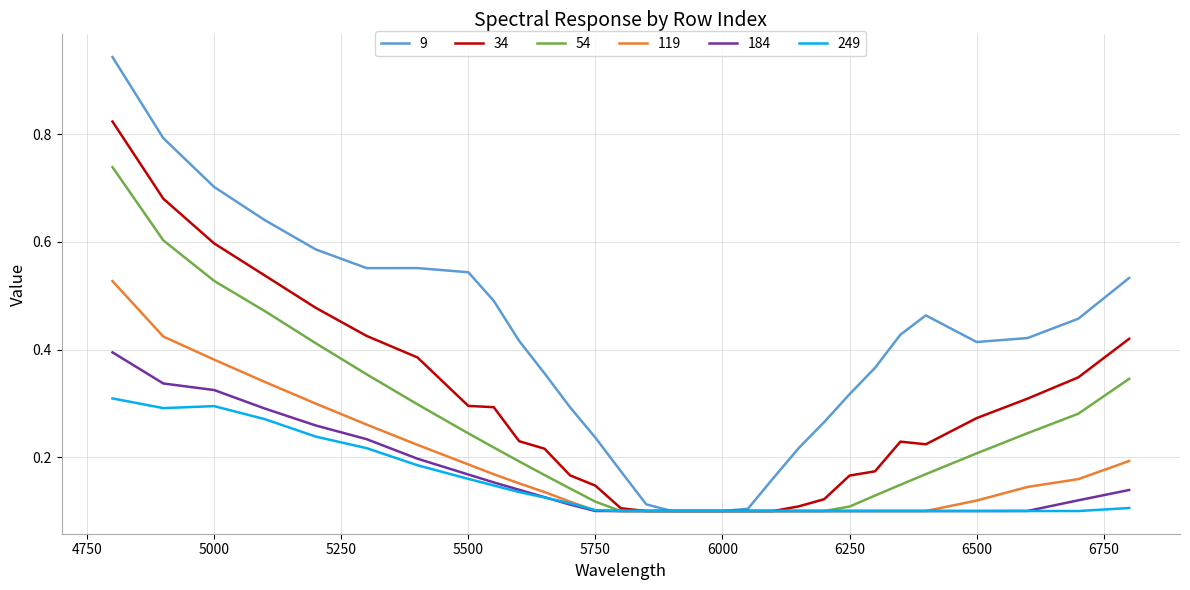

Which series has the largest total across all categories?

9